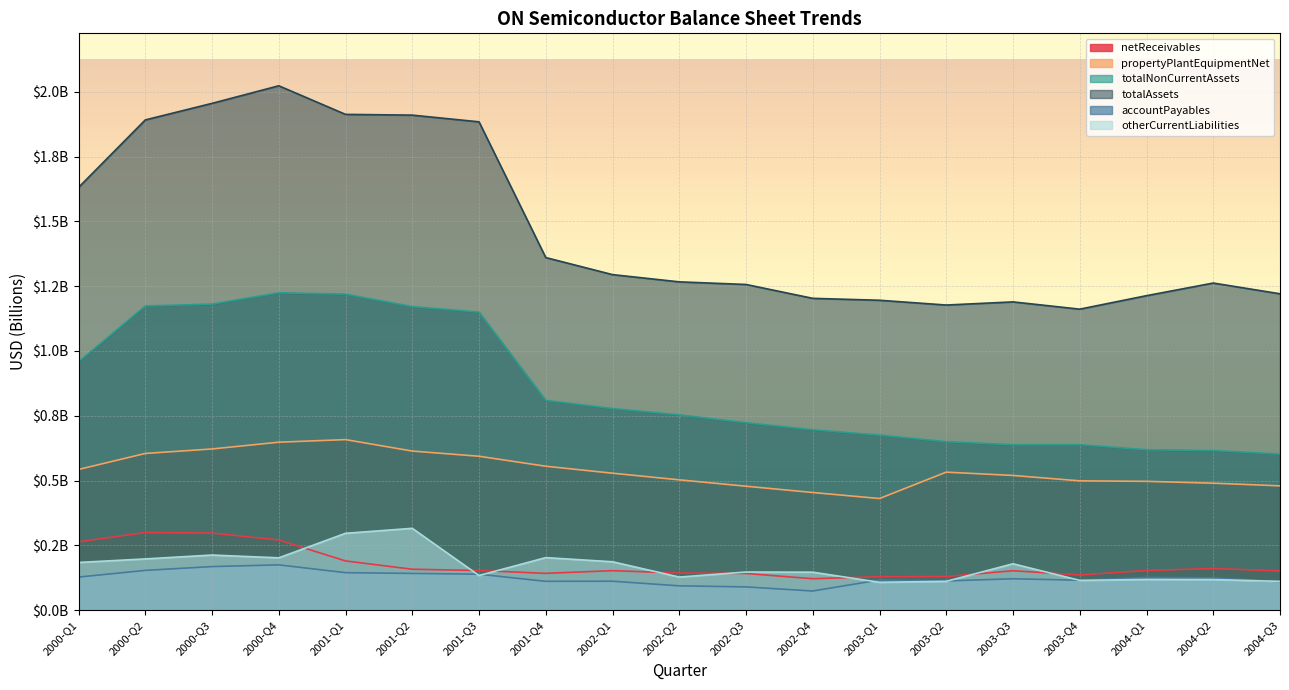

What is the difference between the maximum and minimum values in the otherCurrentLiabilities series?

0.2